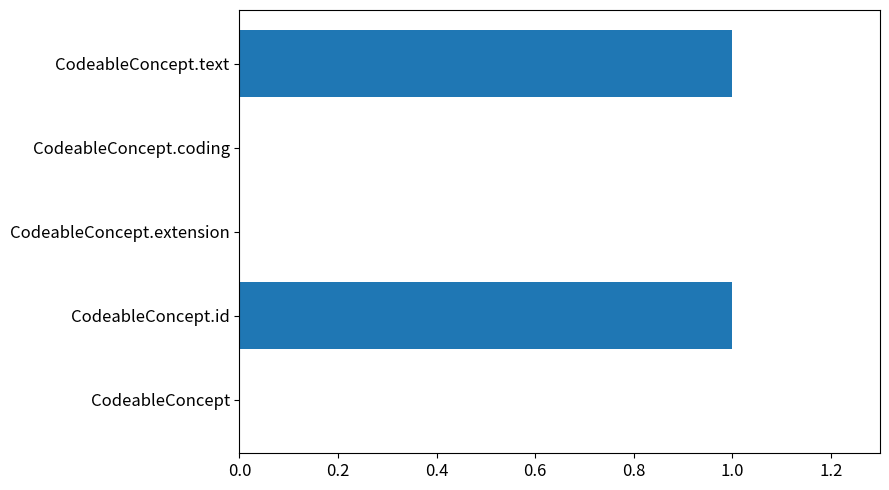

Are the bars horizontal?

Yes